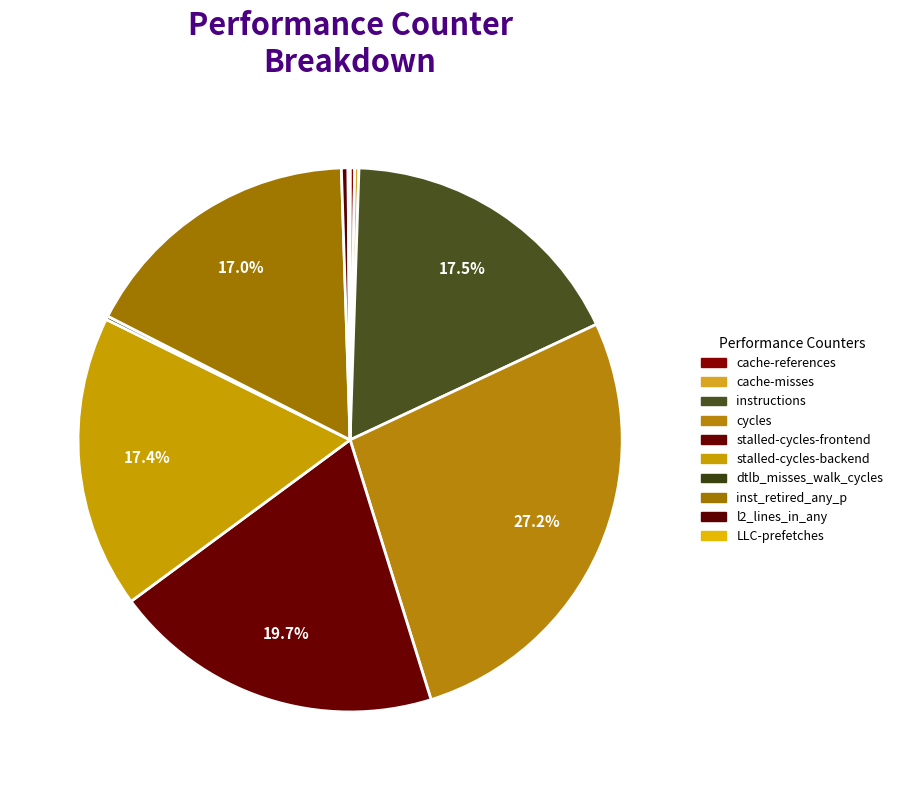

What is the largest slice in the pie chart?

cycles